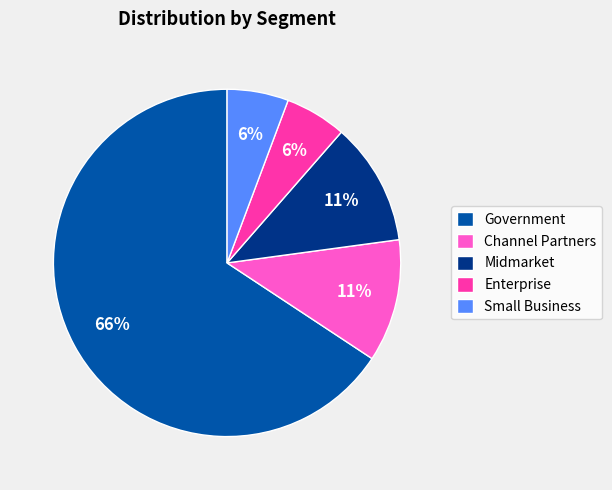

Which has a higher value, Small Business or Channel Partners?

Channel Partners